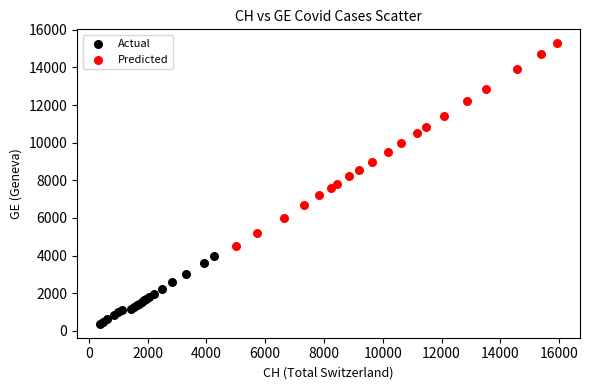

Which series contains the highest Y value?

Predicted